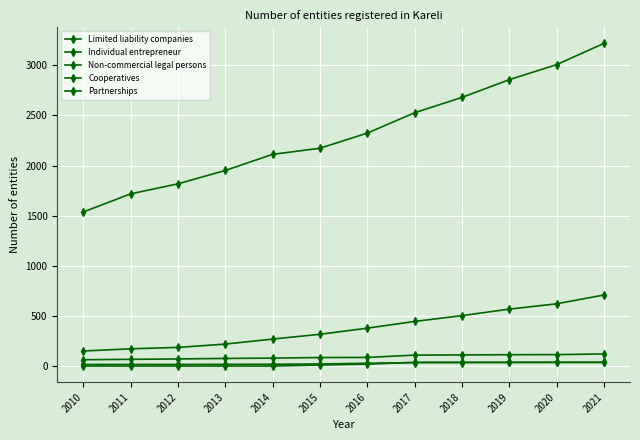

Is this an area chart (filled region under the line)?

No